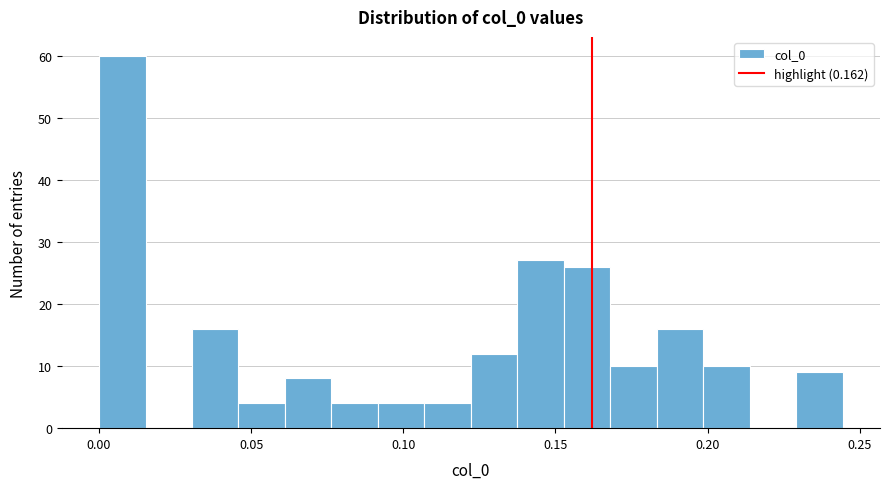

Around what value on the x-axis is the tallest bar? Give the approximate position of its centre, as read against the axis.

0.010